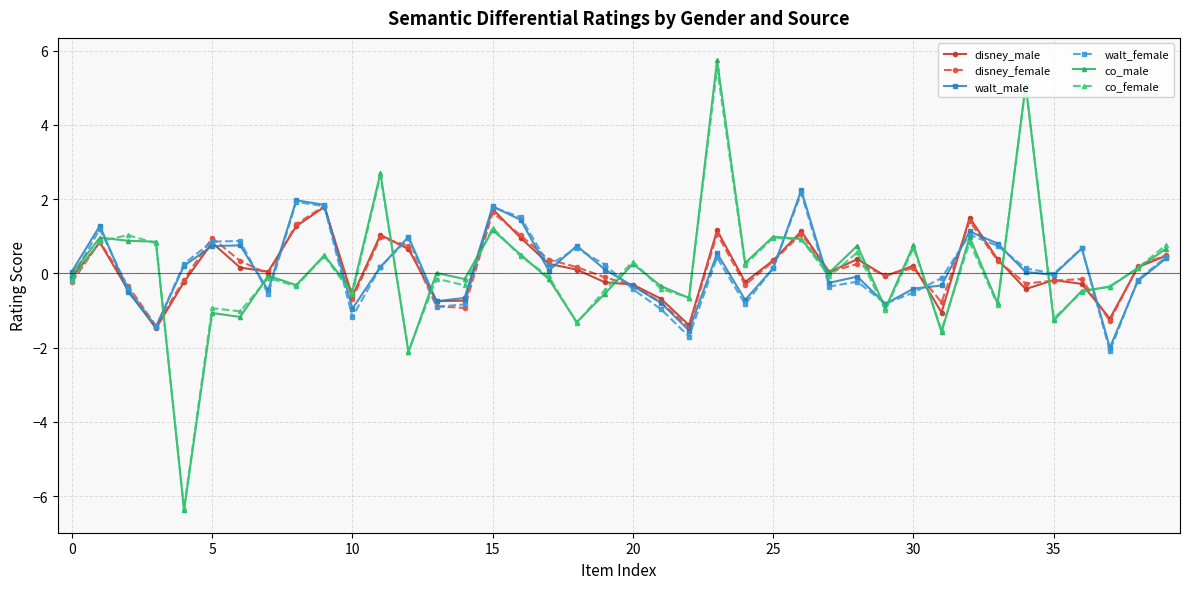

What is the smallest value displayed?

-6.4